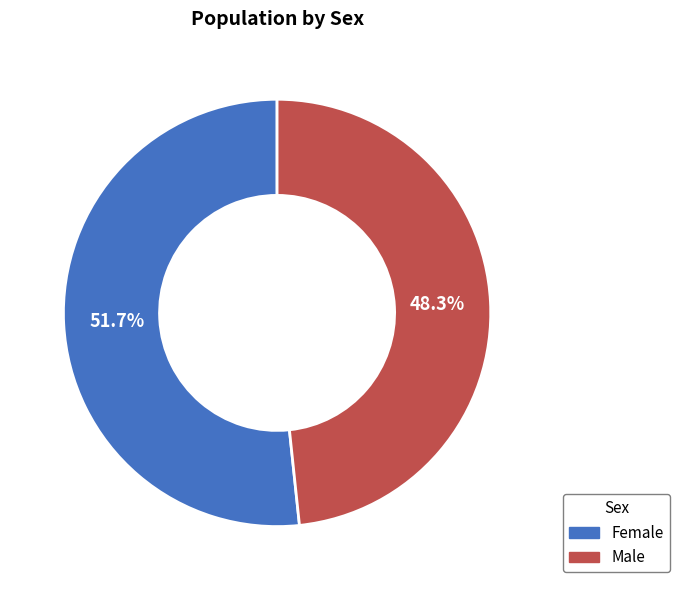

To the nearest percent, what is the difference between the Female and Male slice percentages?

3%